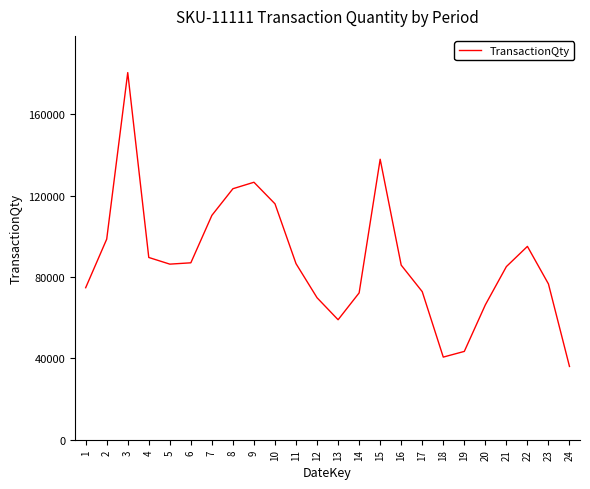

What is the smallest value displayed?

36000.0